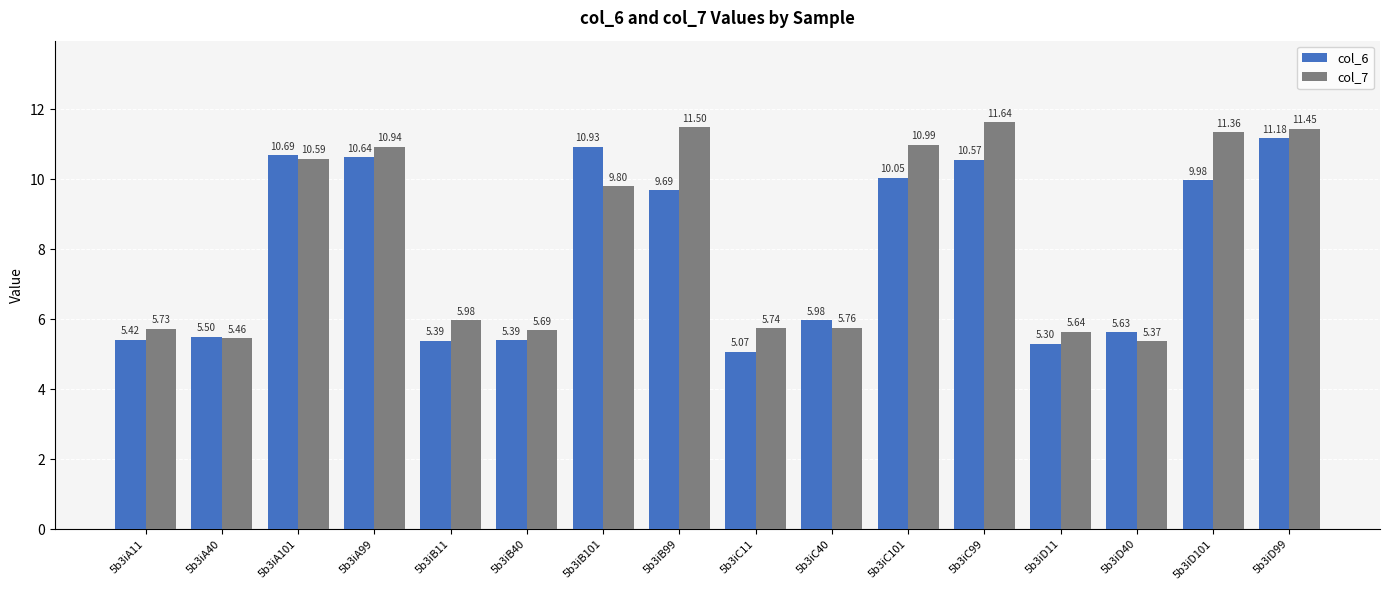

How many bars are there in each group?

2